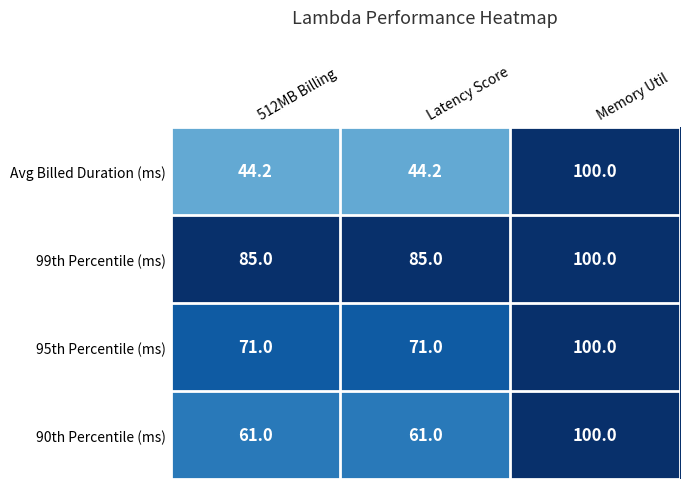

Which series has the largest total across all categories?

99th Percentile (ms)